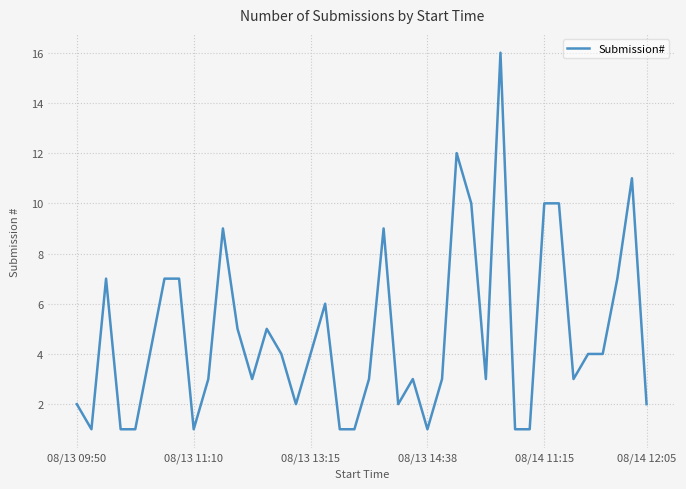

What is the difference between the maximum and minimum values?

15